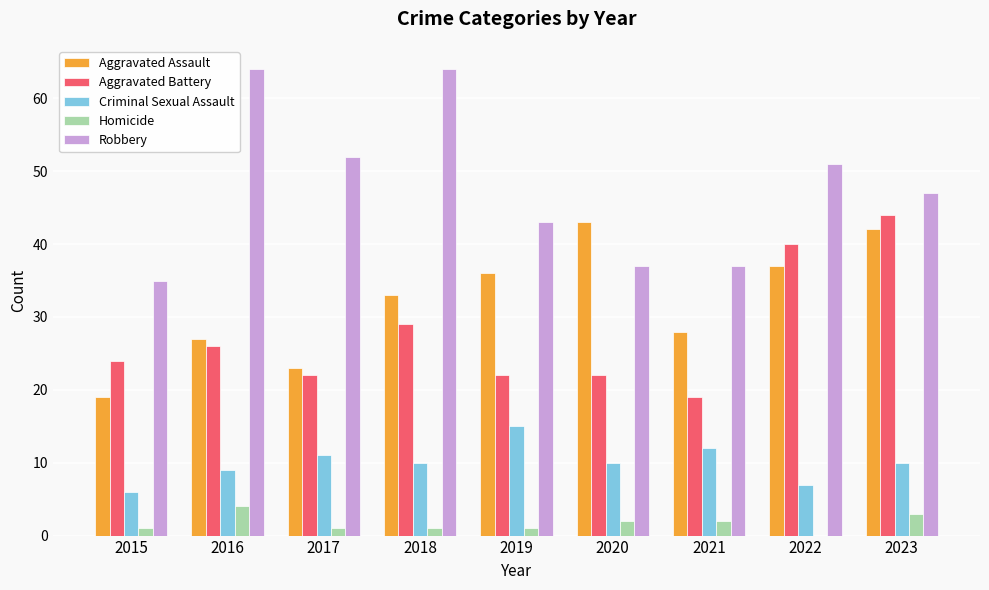

At which category is the sum across all series the highest?

2023